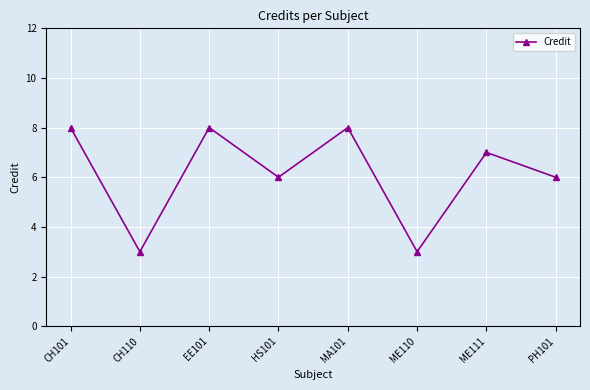

How many values are below 7?

4